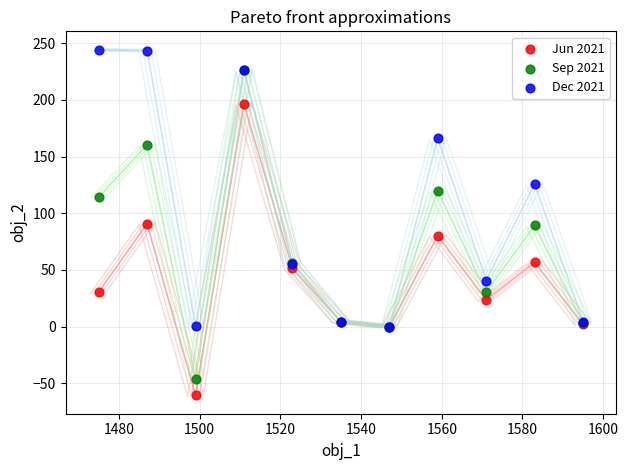

What are all the series names shown in the legend?

Jun 2021, Sep 2021, Dec 2021